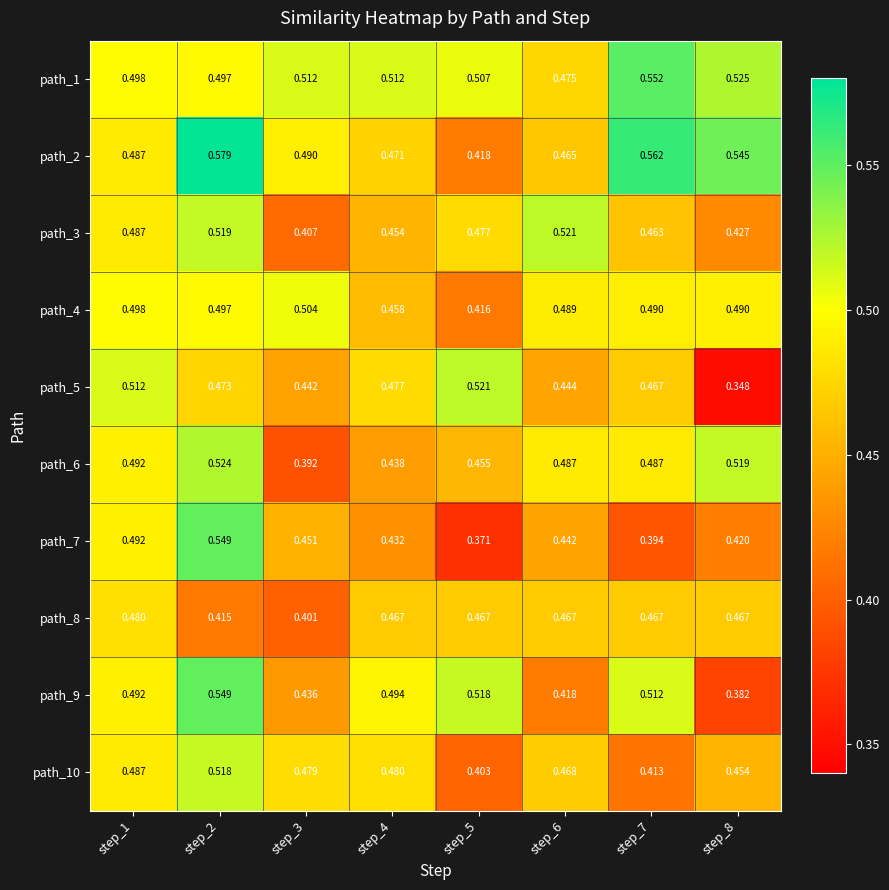

Is the value of path_7 at step_3 greater than the value of path_4 at step_7?

No